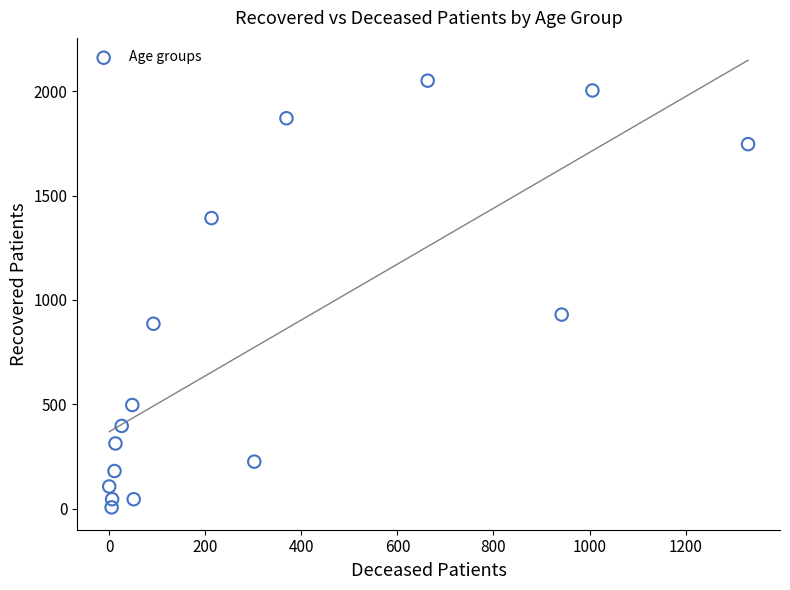

What Y value in the scatter plot is closest to 1028?

930